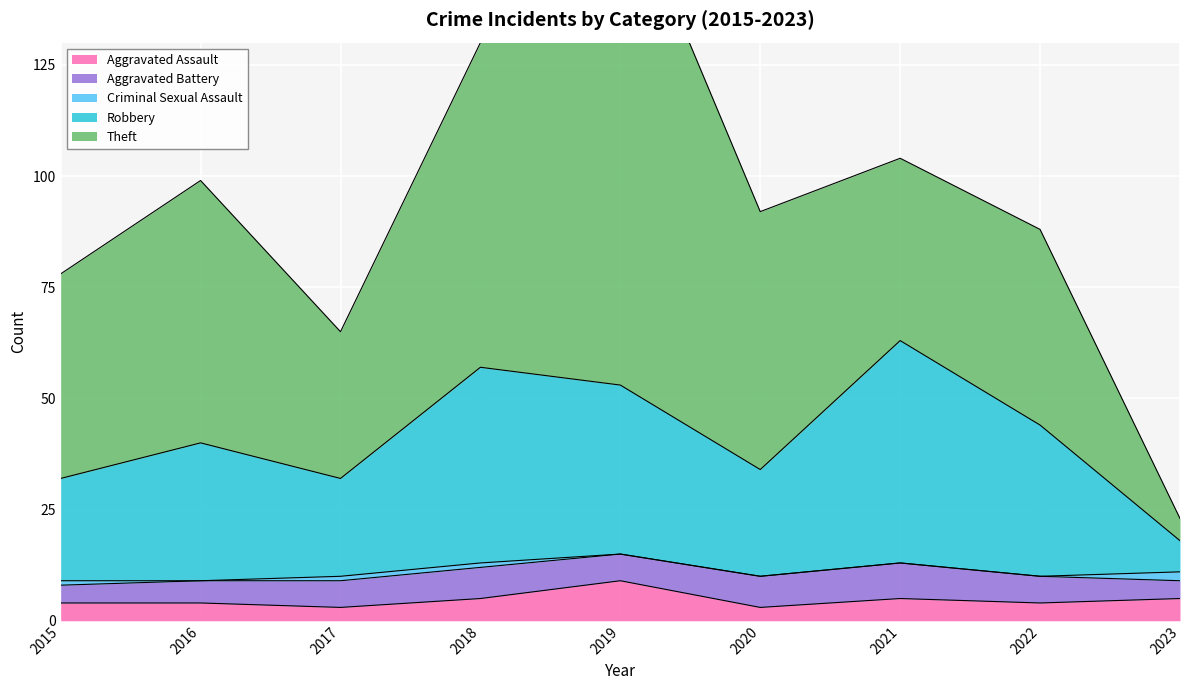

True or false: Robbery and Theft intersect in this chart.

True